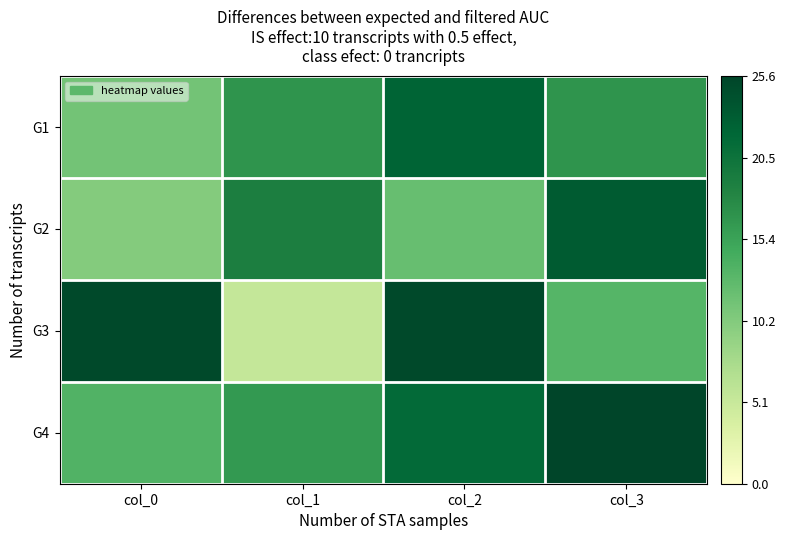

At col_3, list the series in order from smallest to largest.

G3, G1, G2, G4